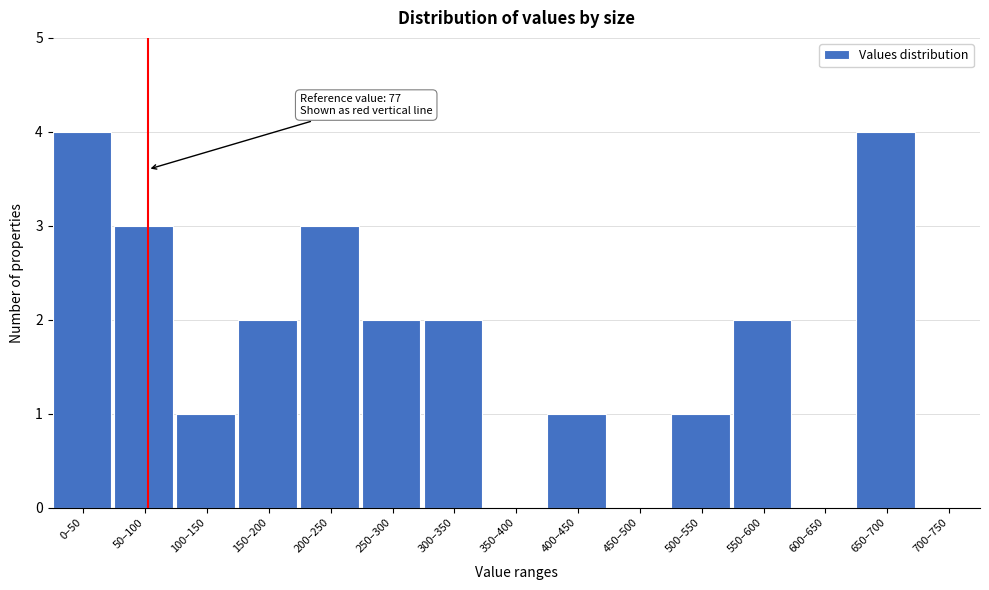

Reading left to right, extract all data points from this chart.

0–50=4	50–100=3	100–150=1	150–200=2	200–250=3	250–300=2	300–350=2	350–400=0	400–450=1	450–500=0	500–550=1	550–600=2	600–650=0	650–700=4	700–750=0